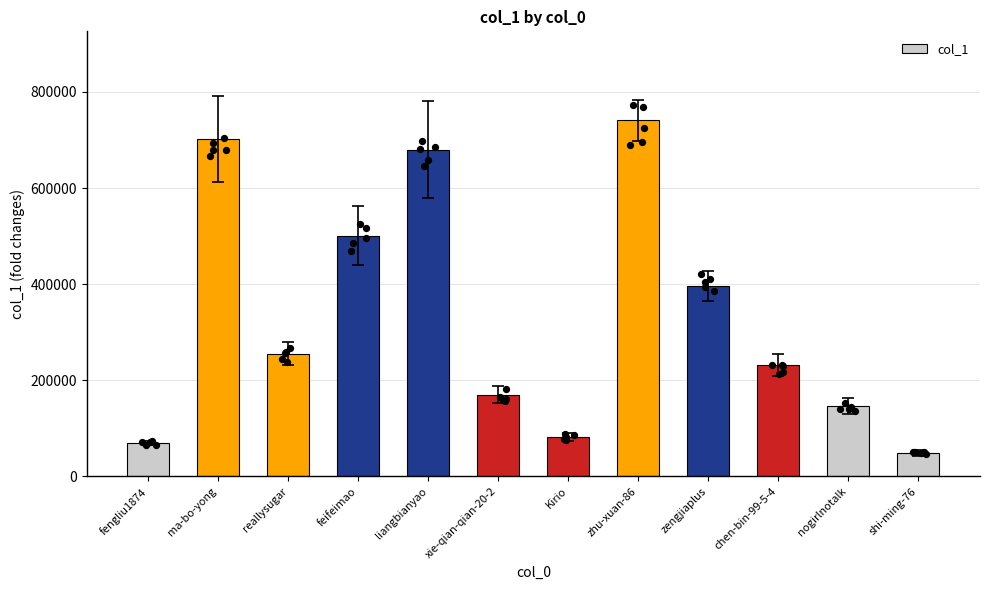

Between xie-qian-qian-20-2 and chen-bin-99-5-4, which is larger?

chen-bin-99-5-4